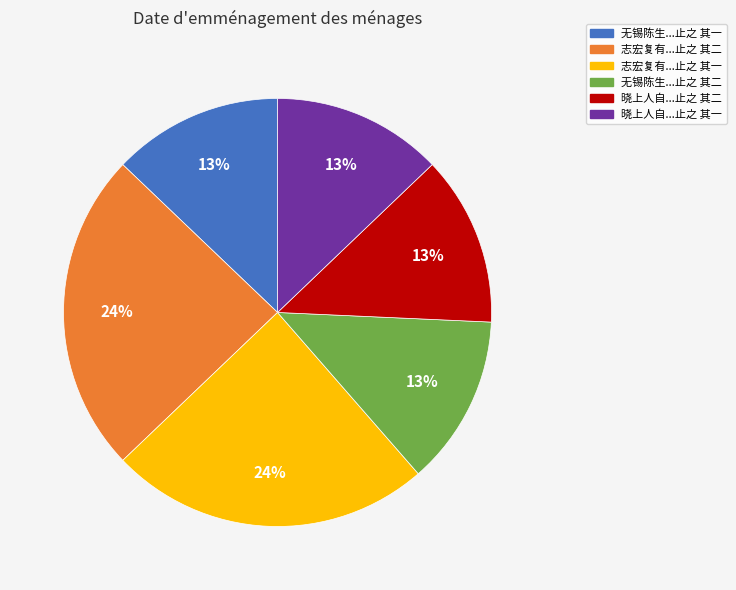

Does any single category account for the majority?

No